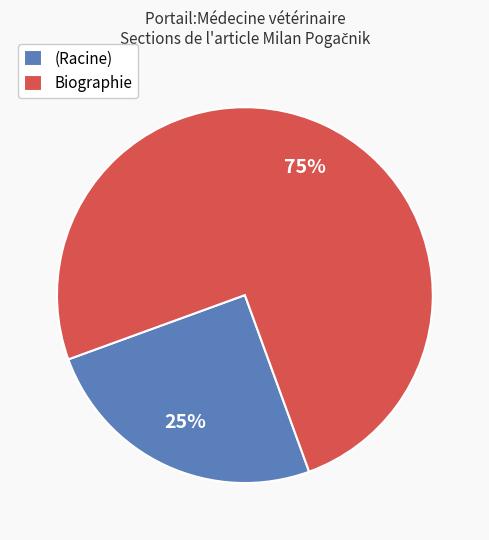

Approximately how many times larger is the value at (Racine) compared to Biographie?

0.3